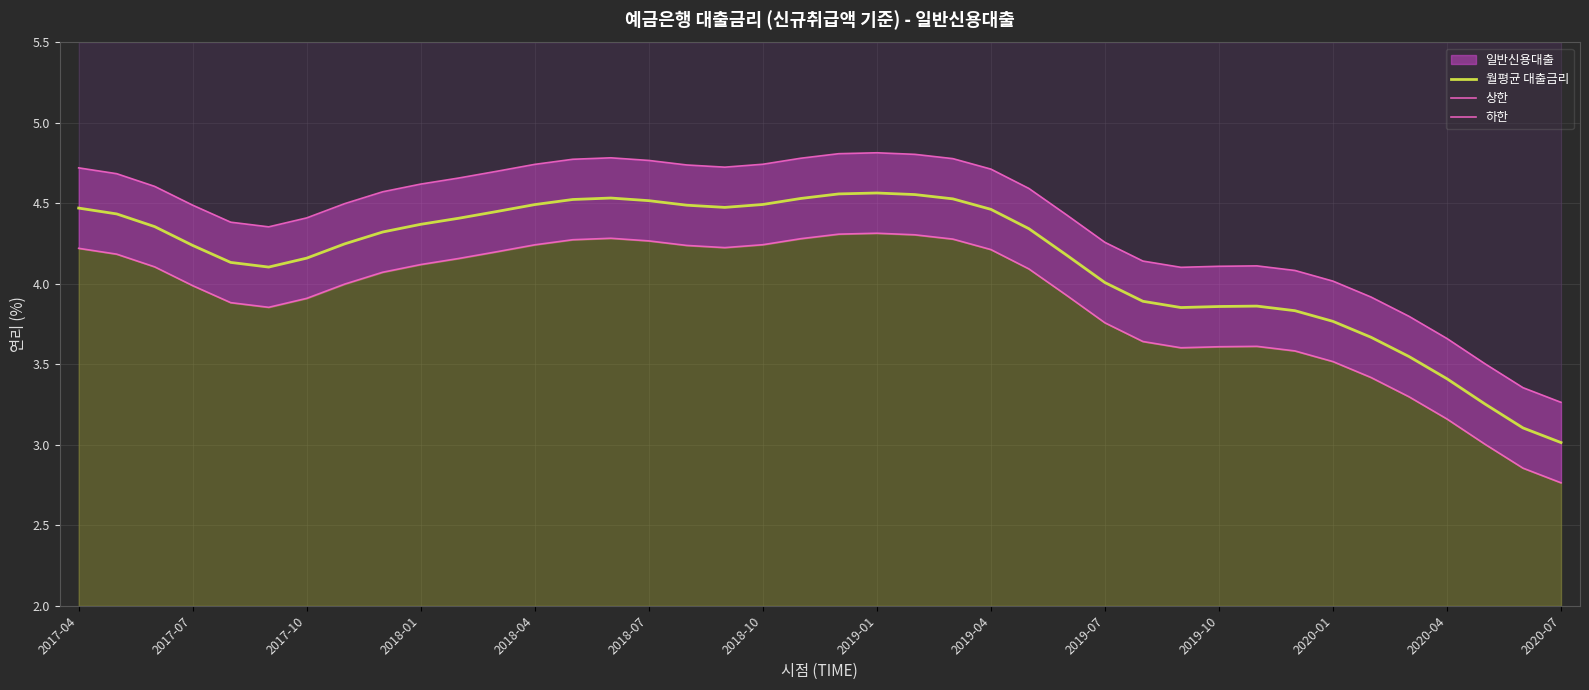

What is the approximate value of 월평균 대출금리 at 37?

3.3